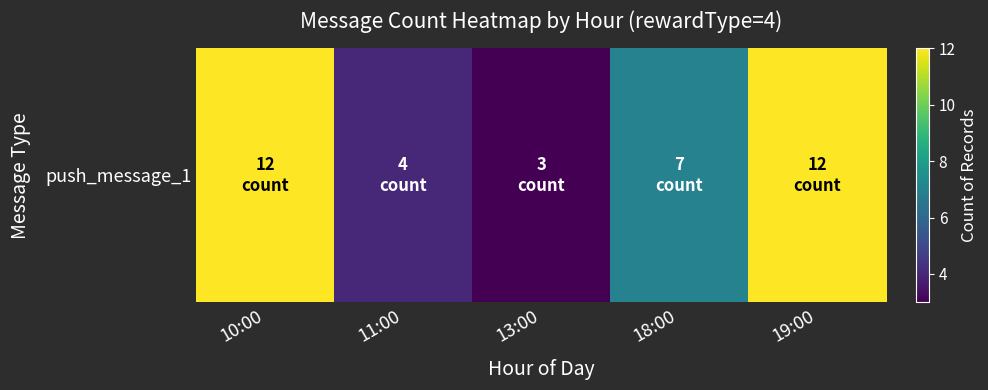

Approximately how many times larger is the value at 18:00 compared to 13:00?

2.3